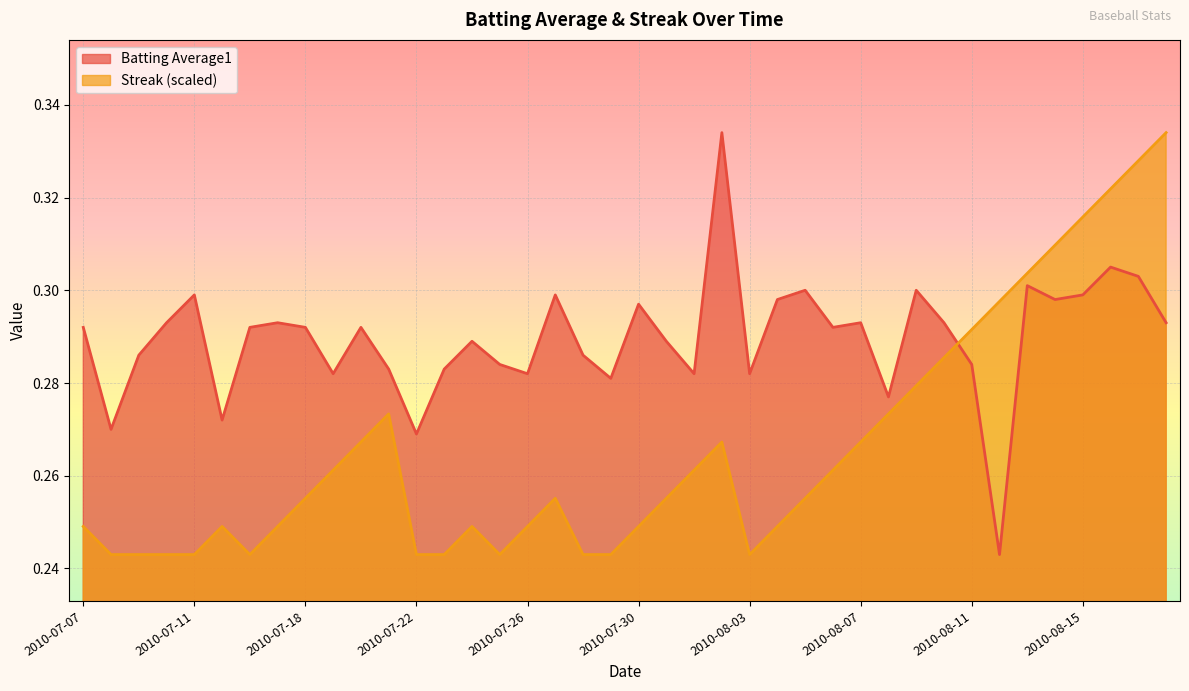

Which series has the widest spread of values?

Batting Average1